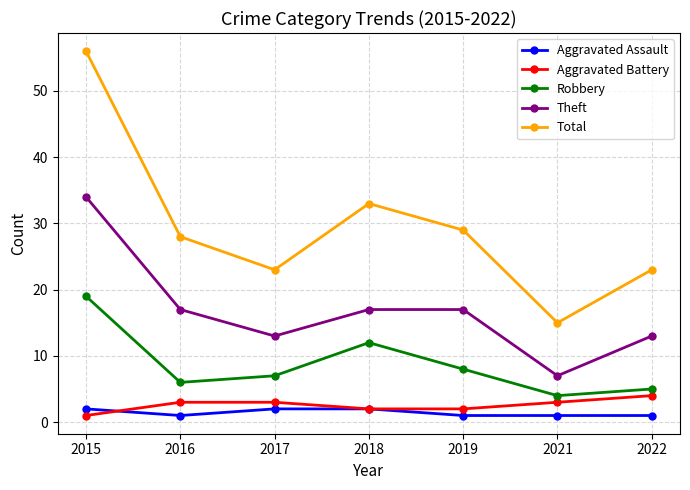

What is the difference between the maximum and second lowest values in the Robbery series?

14